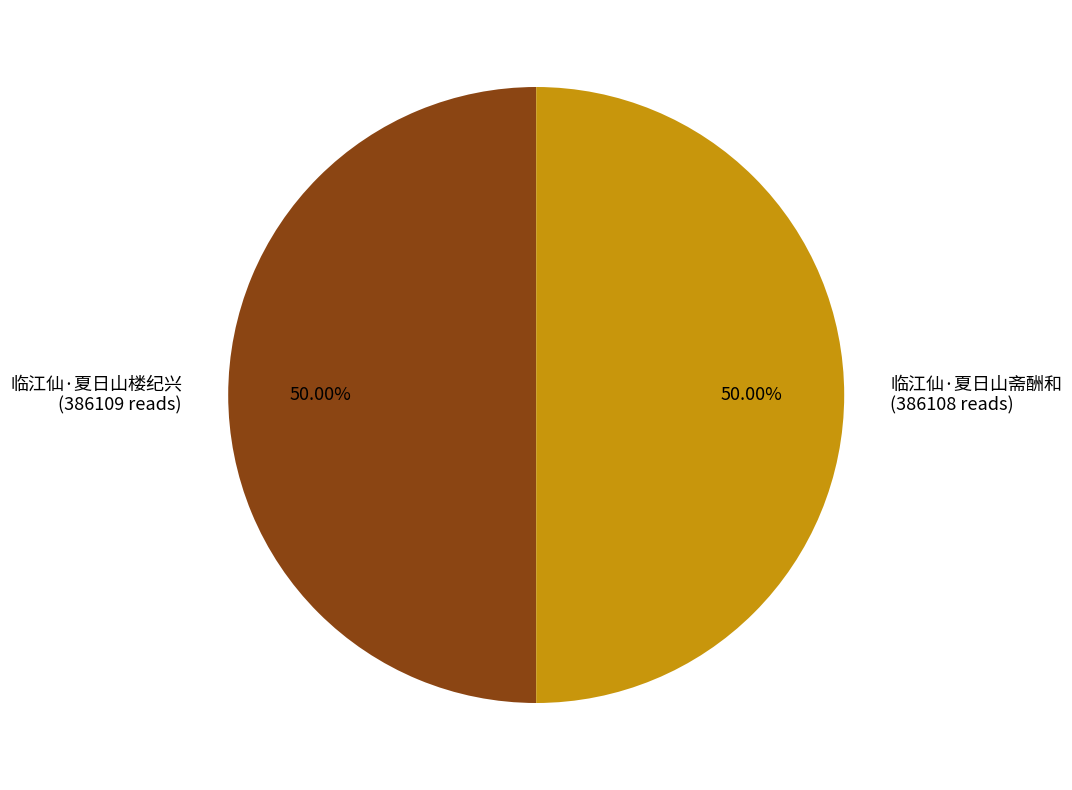

Approximately how many times larger is the value at 临江仙·夏日山楼纪兴 (386109 reads) compared to 临江仙·夏日山斋酬和 (386108 reads)?

1.0